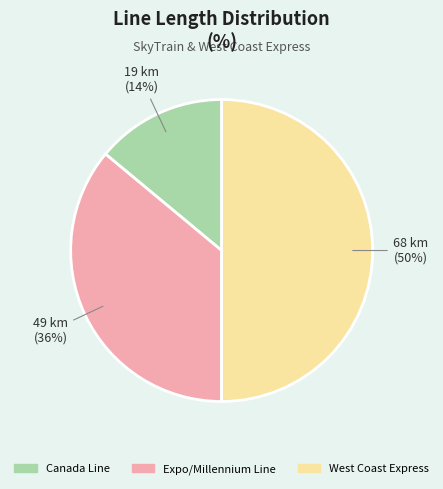

The Canada Line slice represents 4% of the pie. True or false?

False